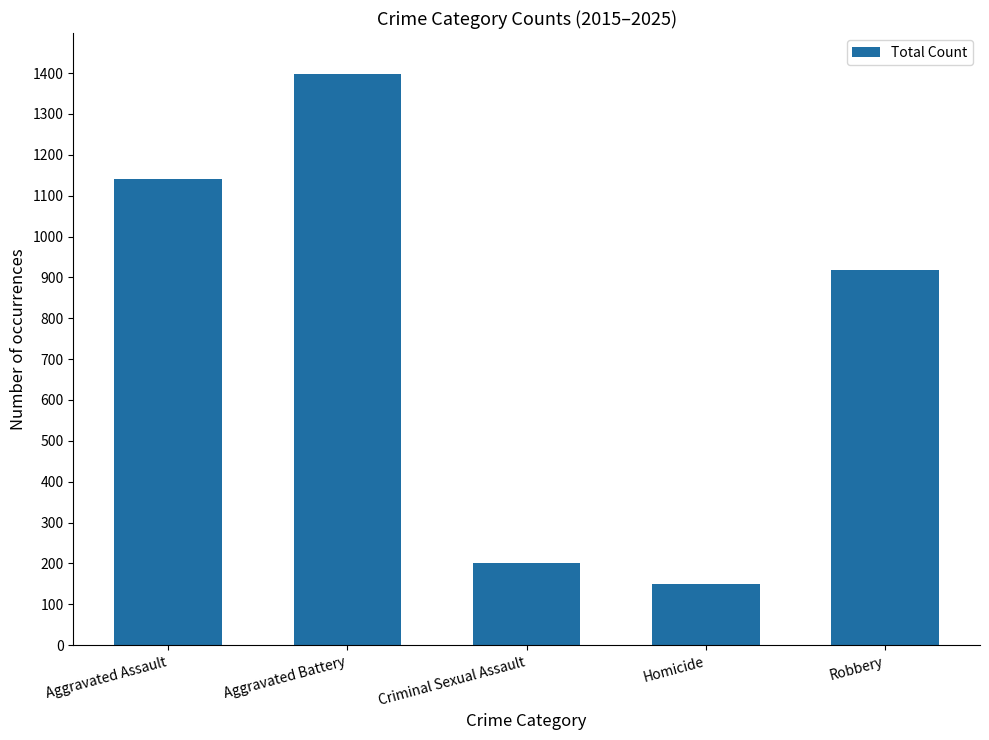

Are the bars horizontal?

No